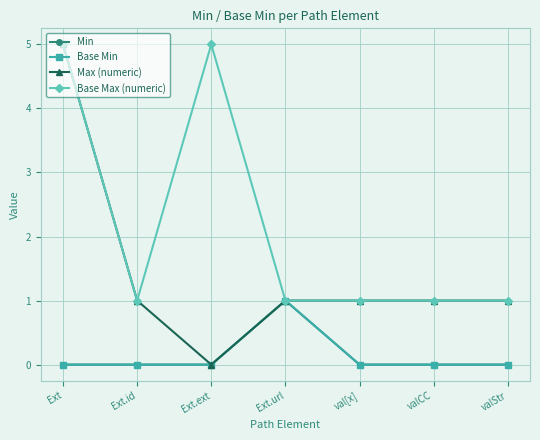

In Min, how many points are higher than both neighbors (excluding endpoints)?

1